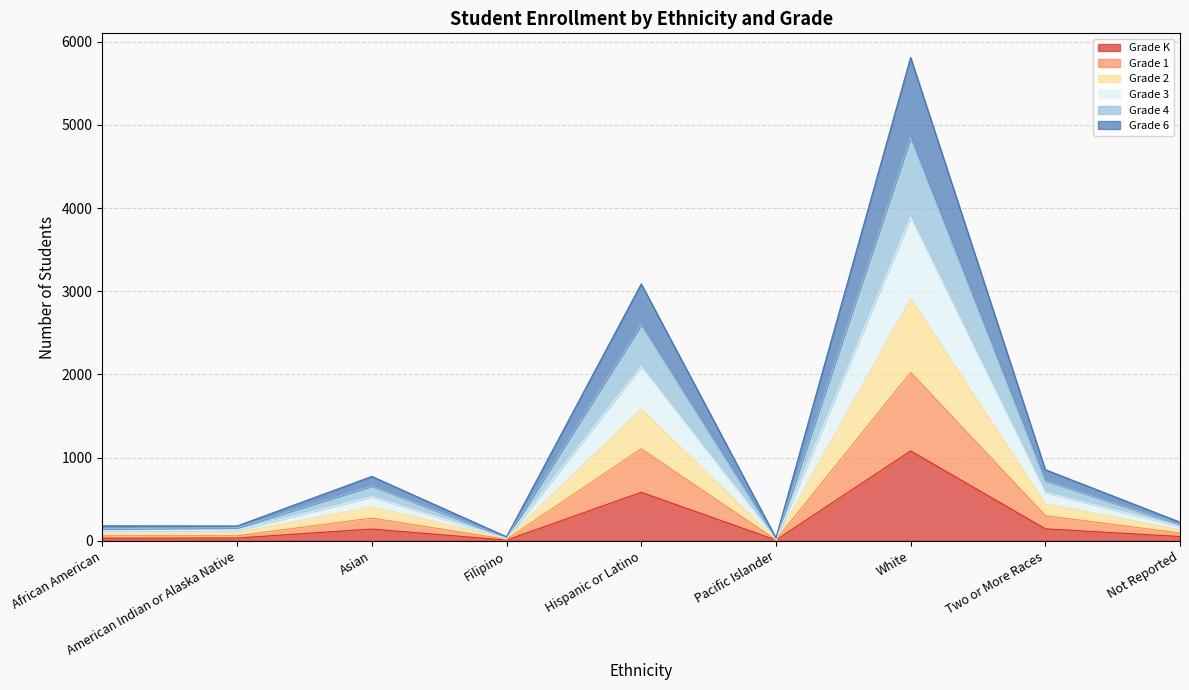

What is the highest value of the Grade K series?

1080